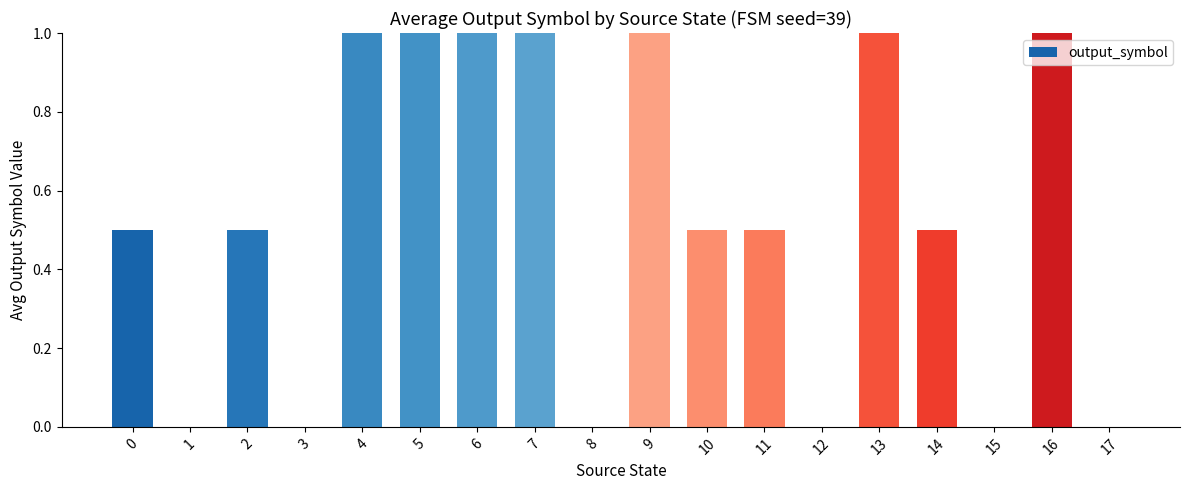

How many data points does each series have?

18